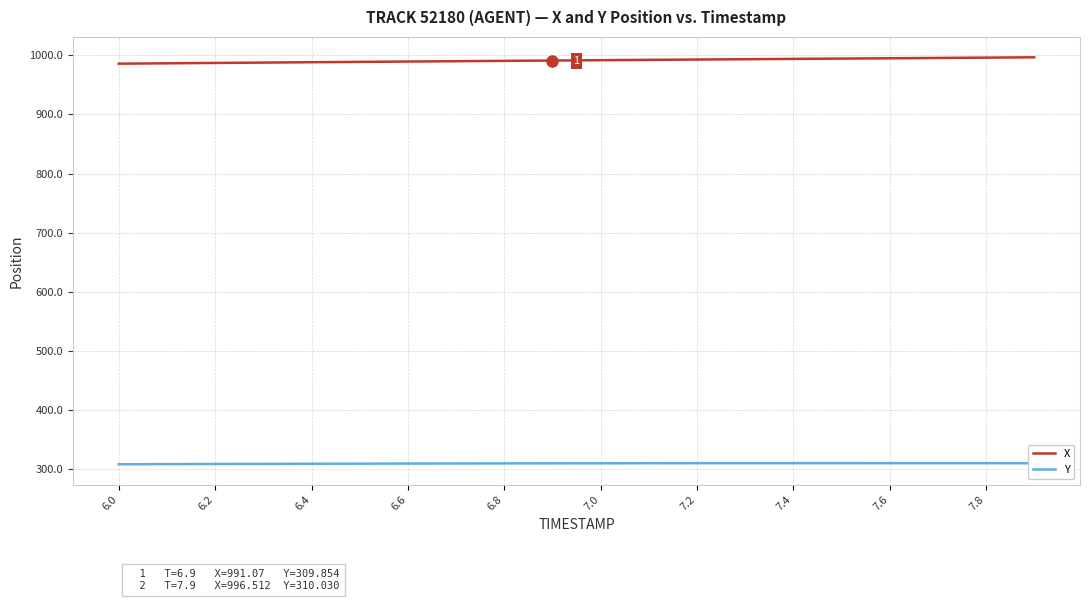

True or false: X and Y cross at least once.

False